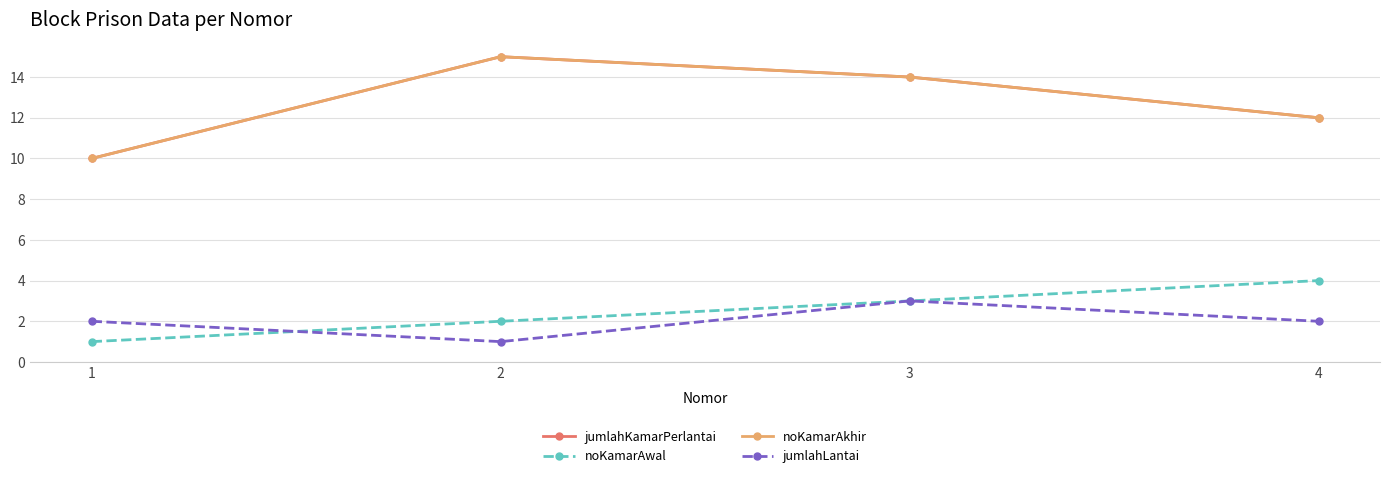

Does the chart display data point markers on the line(s)?

Yes